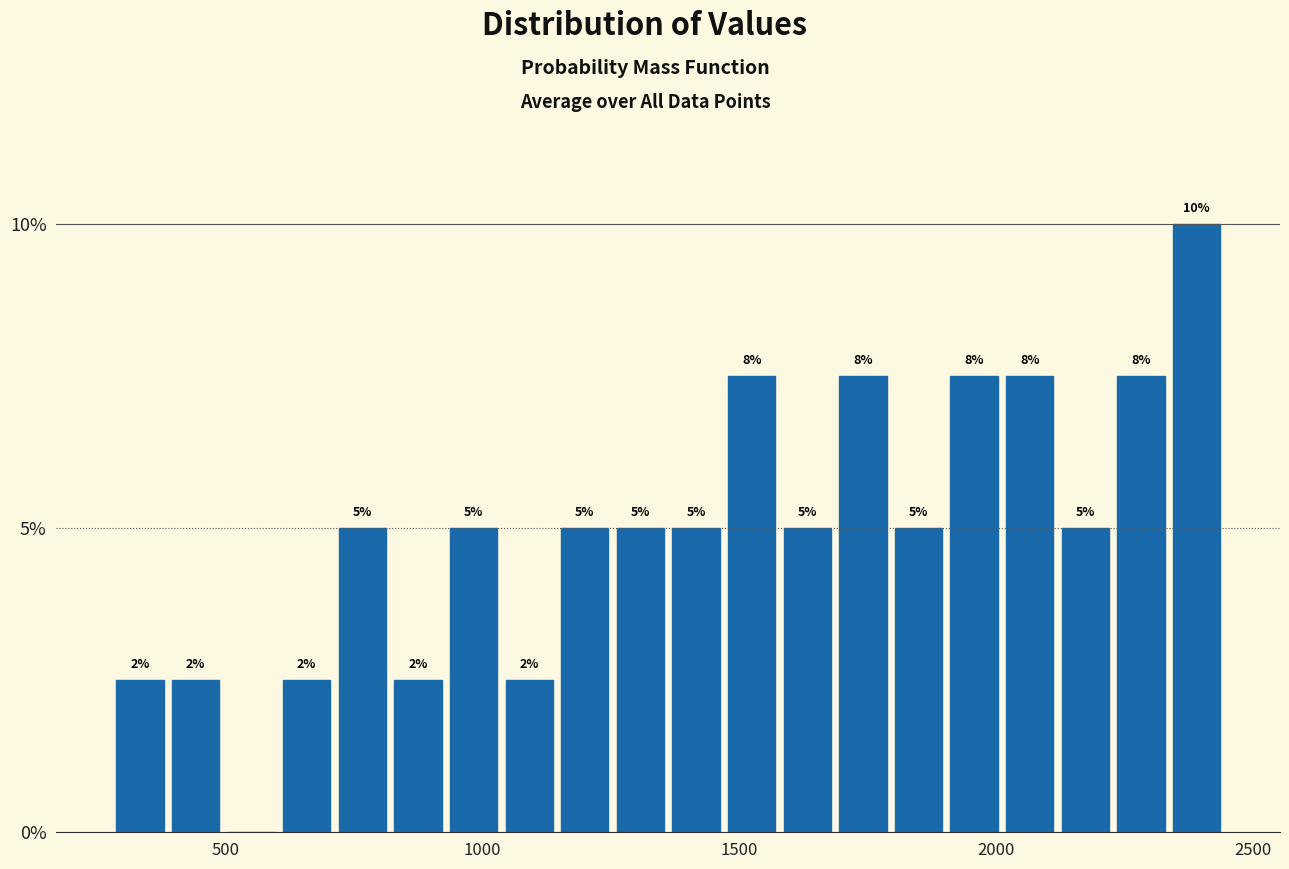

Around what value on the x-axis is the tallest bar? Give the approximate position of its centre, as read against the axis.

2400